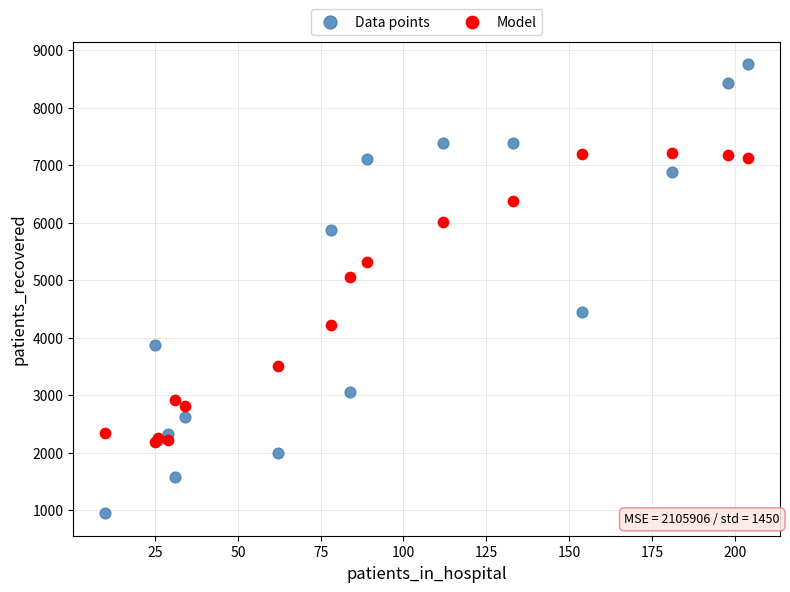

Which series contains the highest Y value?

Data points